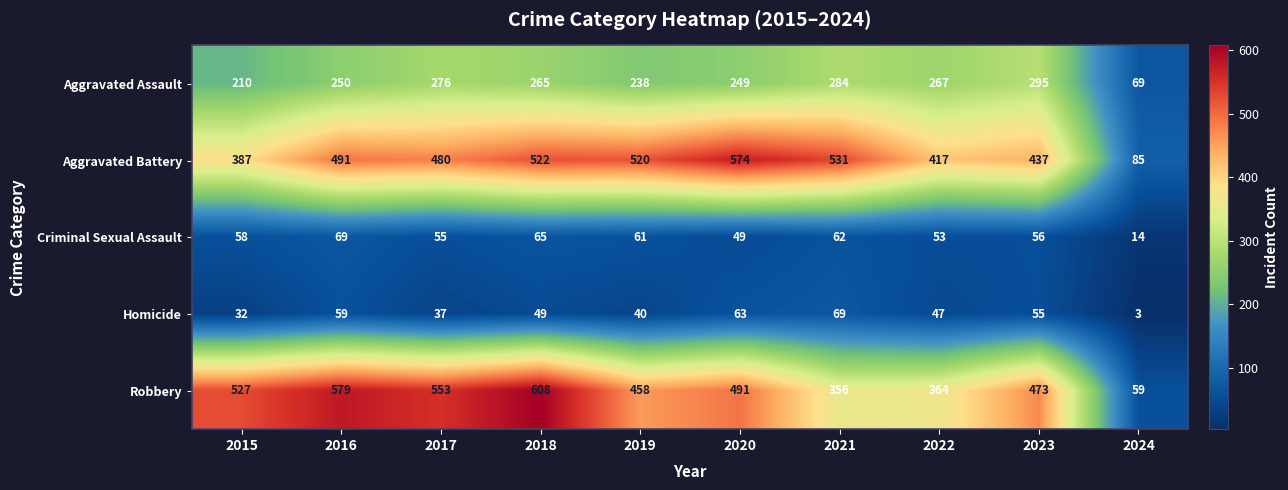

Between 2016 and 2021, which series saw the biggest shift?

Robbery